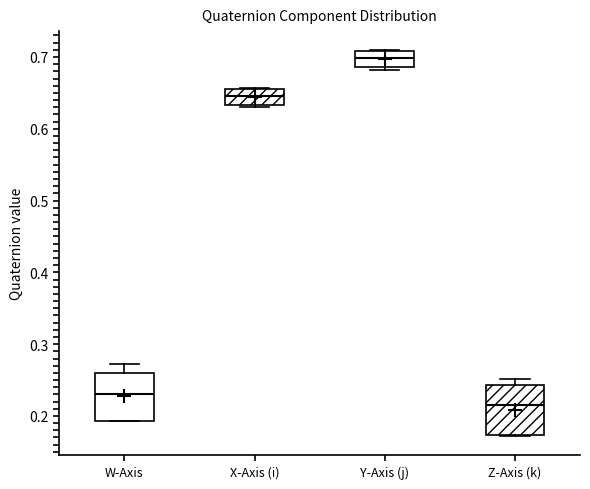

Which box's median line is the lowest?

Z-Axis (k)